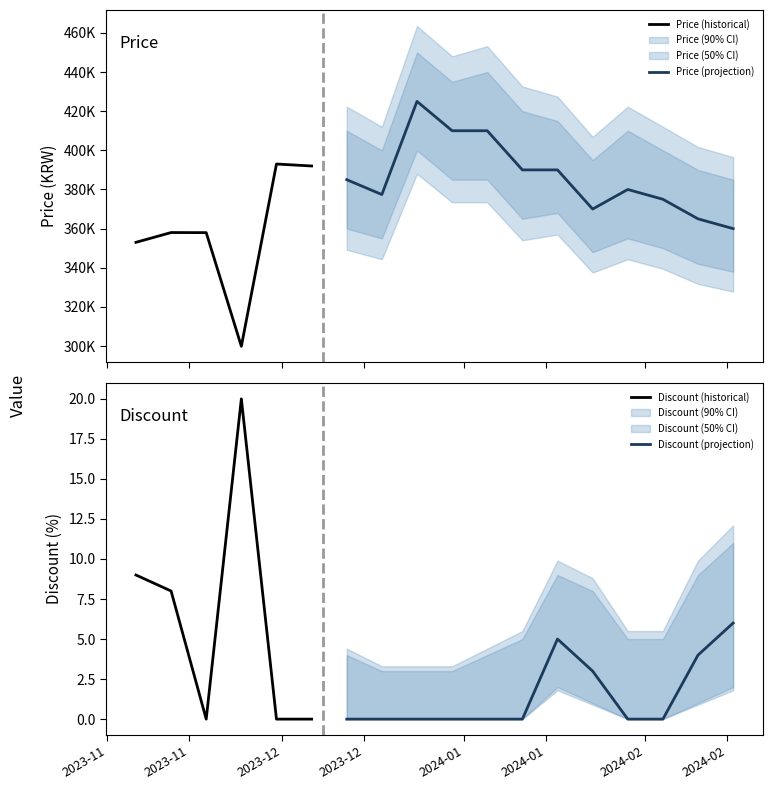

The Price_upper series shows 653649 at 2023-12-06. True or false?

False